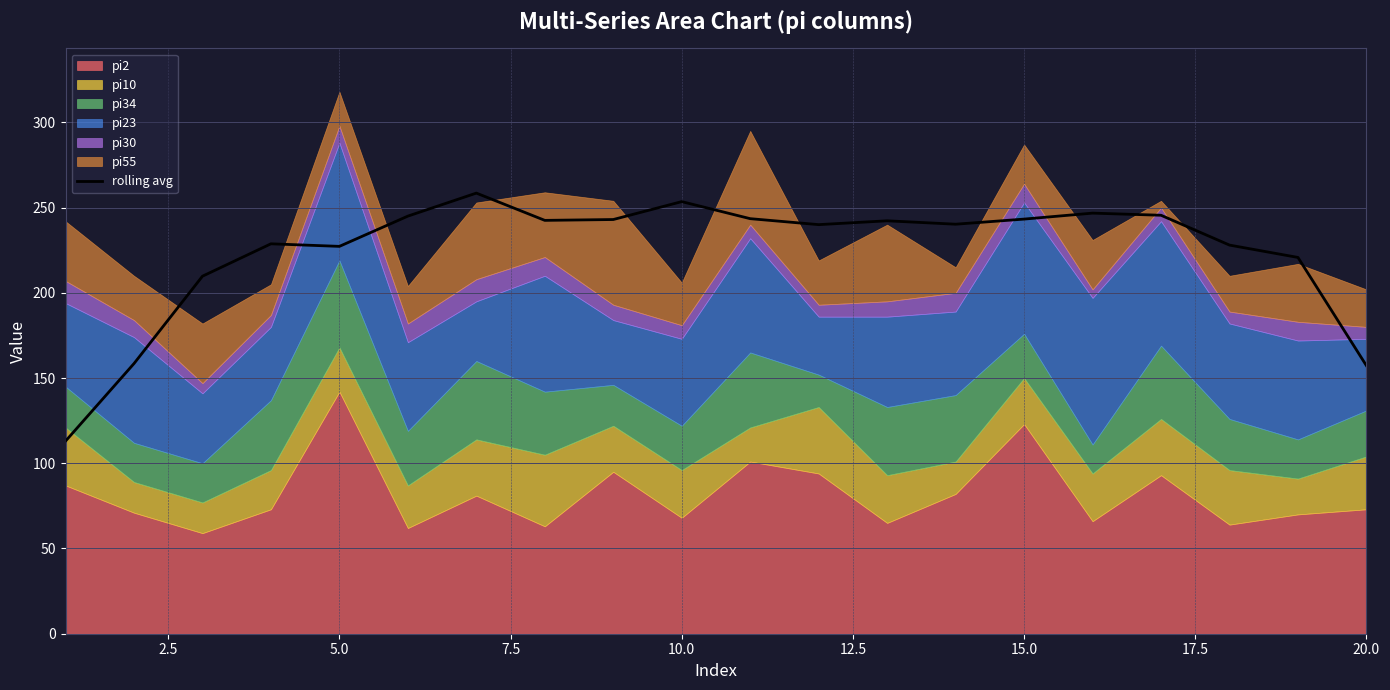

How many data points are less than 242?

10